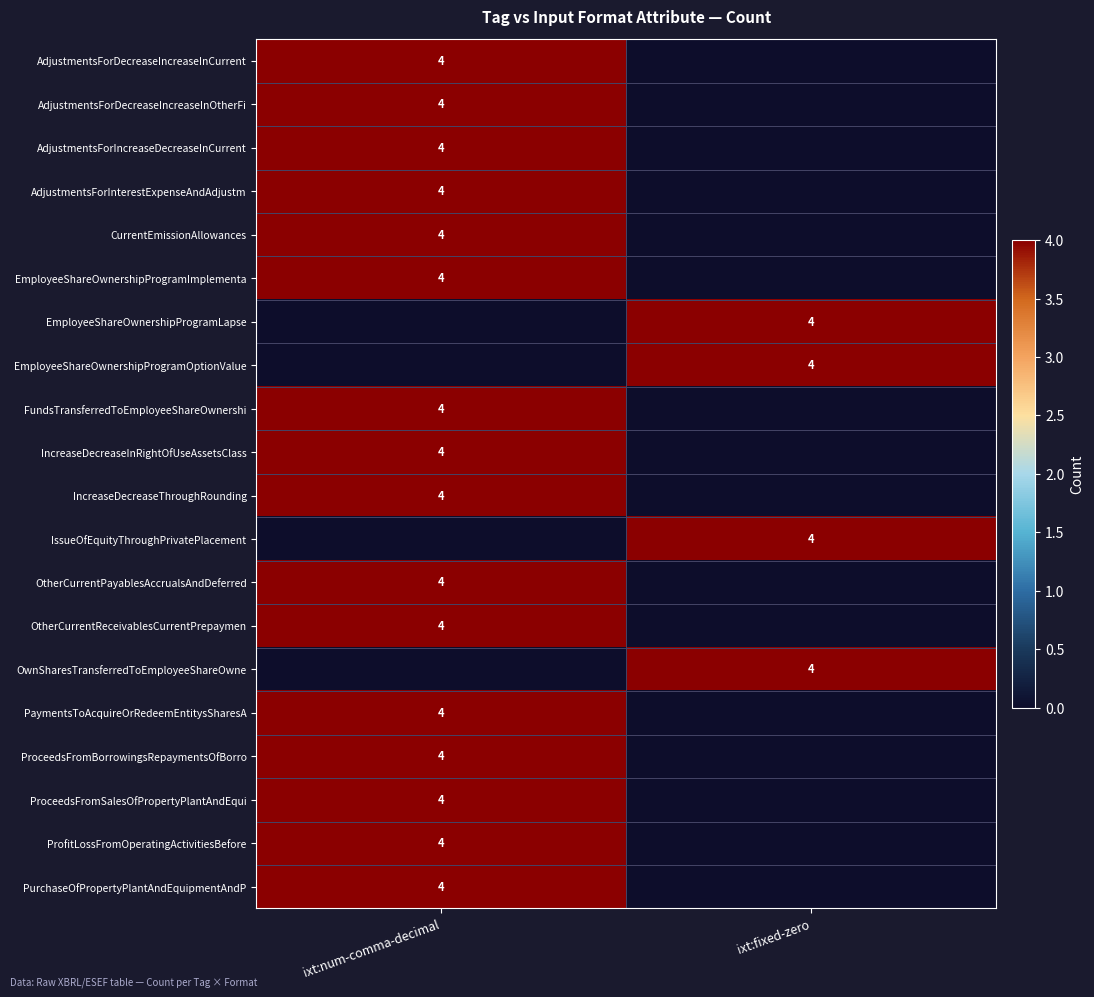

The value of FundsTransferredToEmployeeShareOwnershi at ixt:num-comma-decimal is 2. True or false?

False